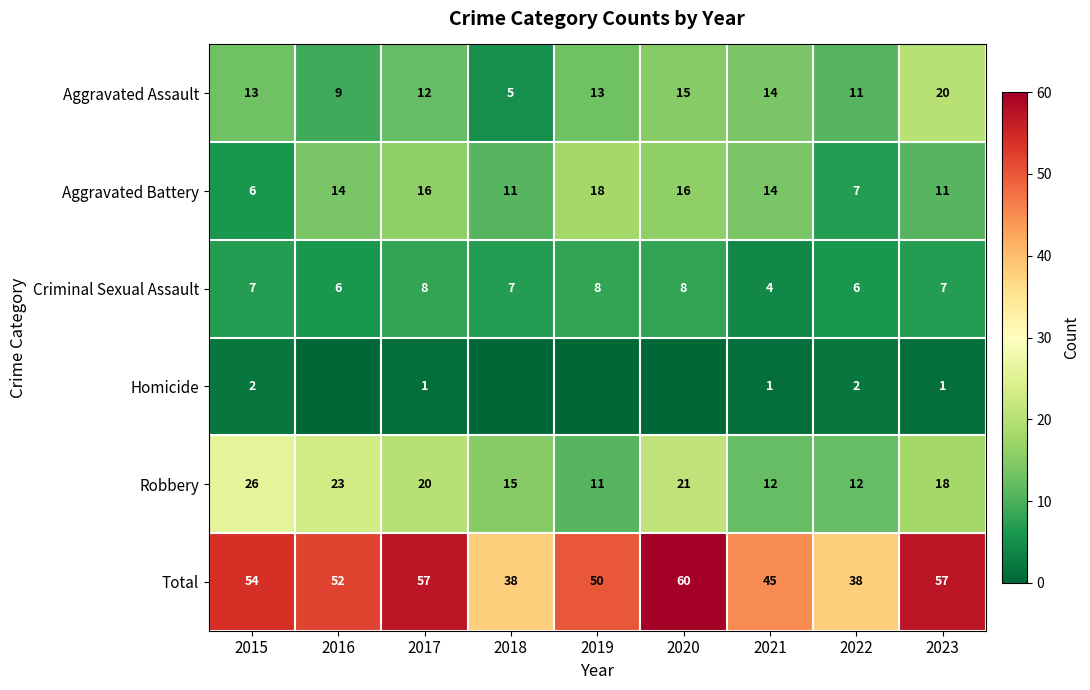

Count the Aggravated Battery values in the range 11 to 16.

6